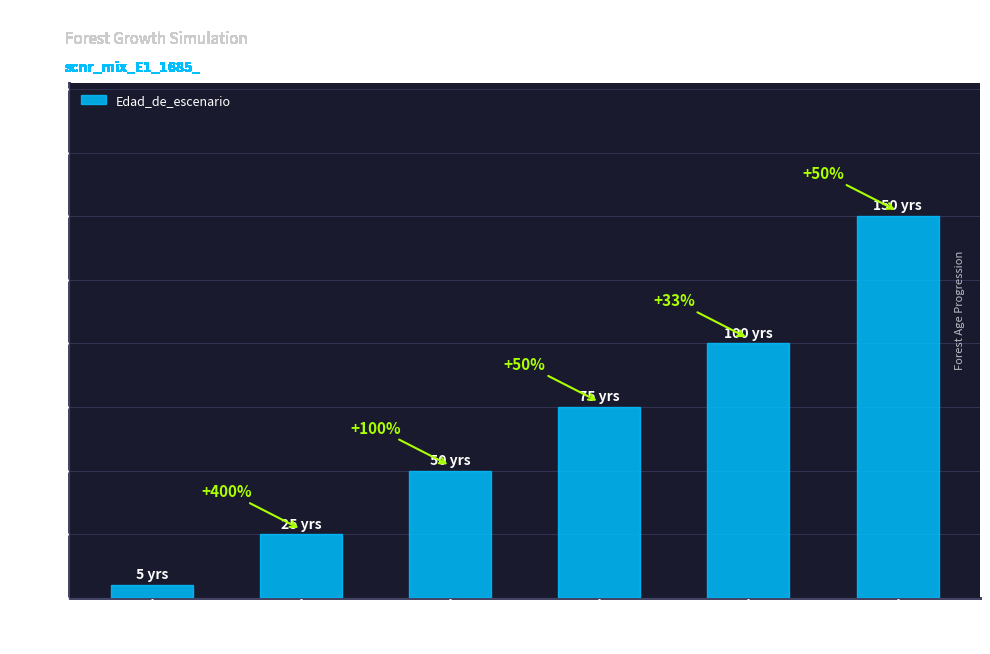

Approximately how many times larger is the value at 100 compared to 150?

0.7